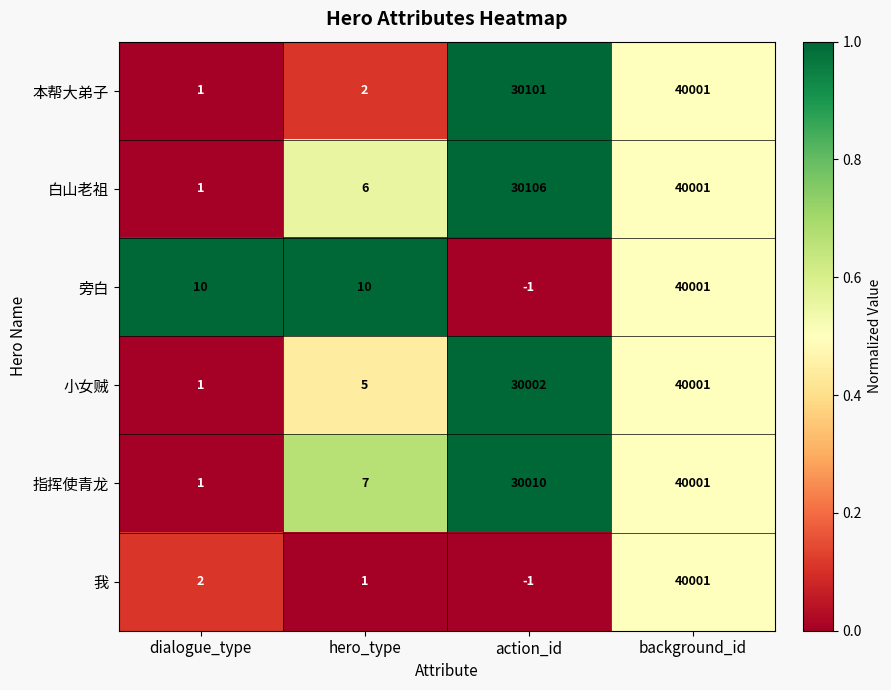

What is the difference between the highest and lowest values at action_id?

30107